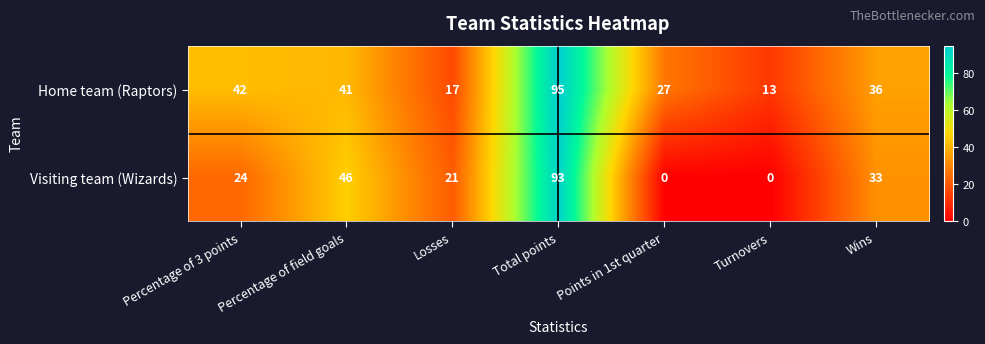

The Visiting team (Wizards) series shows 45 at Turnovers. True or false?

False